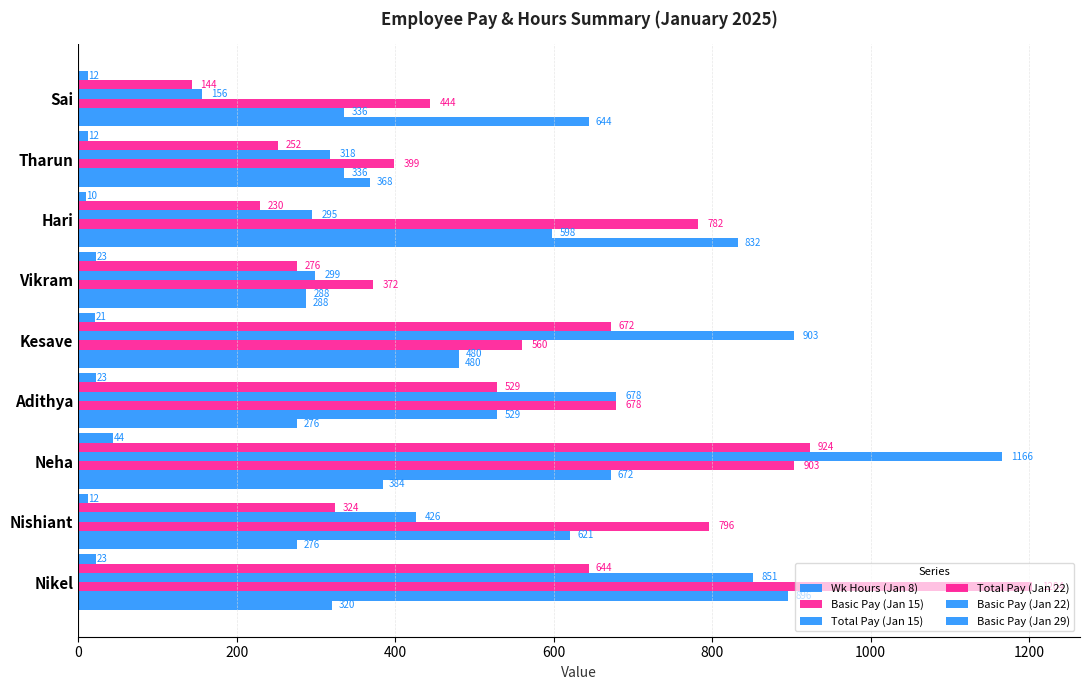

How many data points does each series have?

9